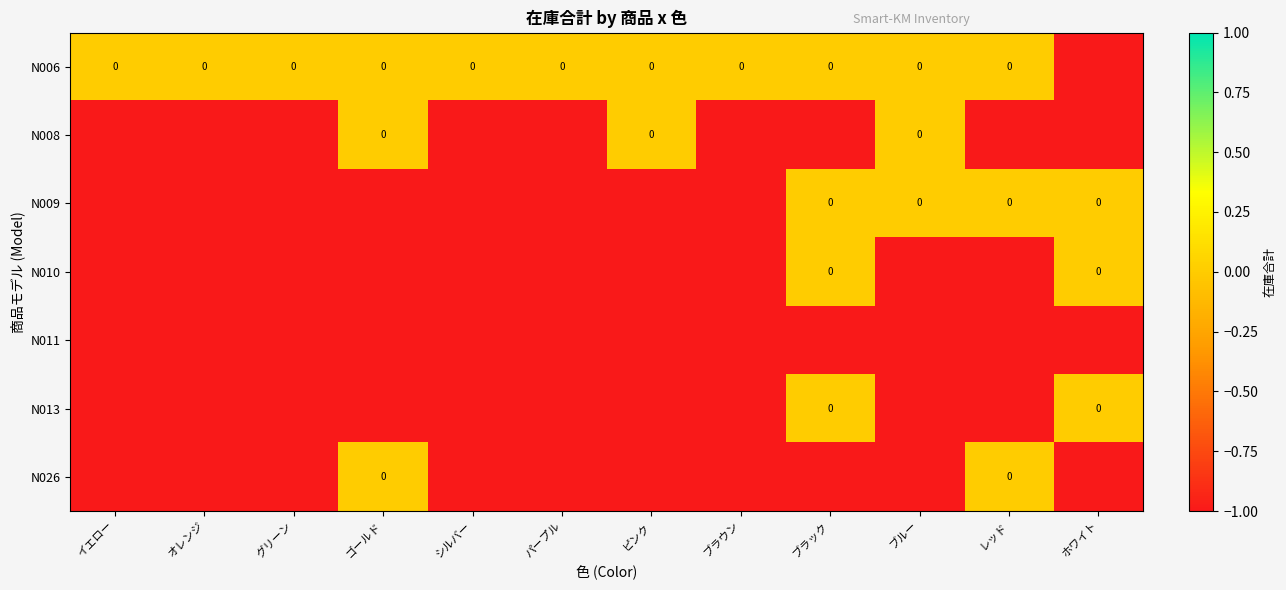

Is the value of N009 at イエロー greater than the value of N006 at ゴールド?

No